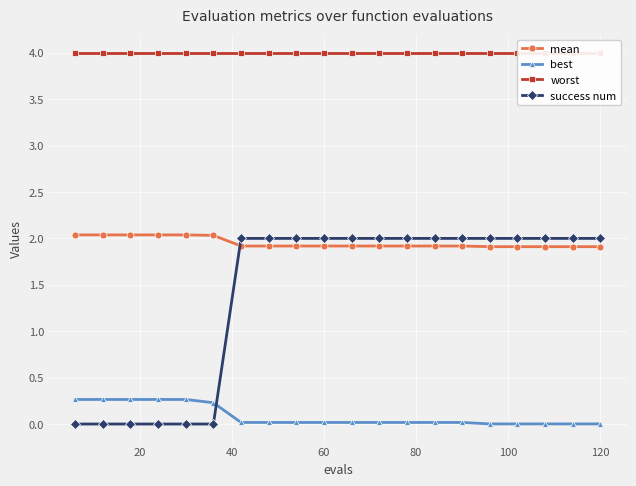

What is the maximum value for success num?

2.0